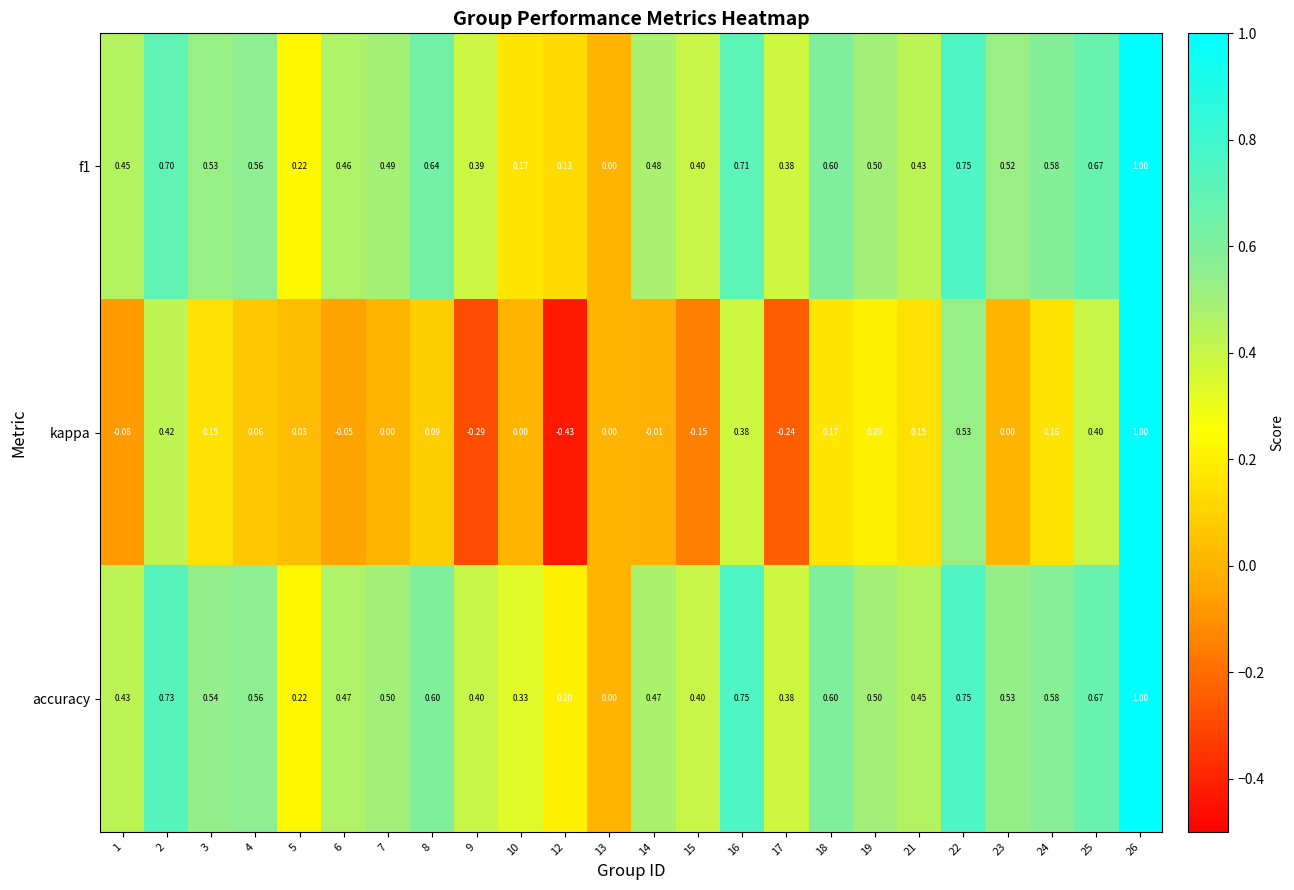

What is the spread (max minus min) of values at 4?

0.5